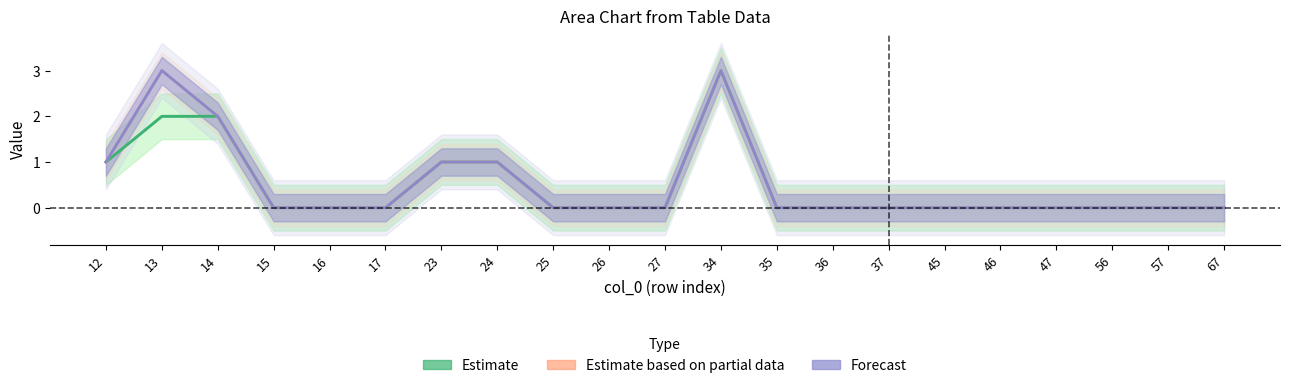

What is the highest value of the Estimate based on partial data series?

3